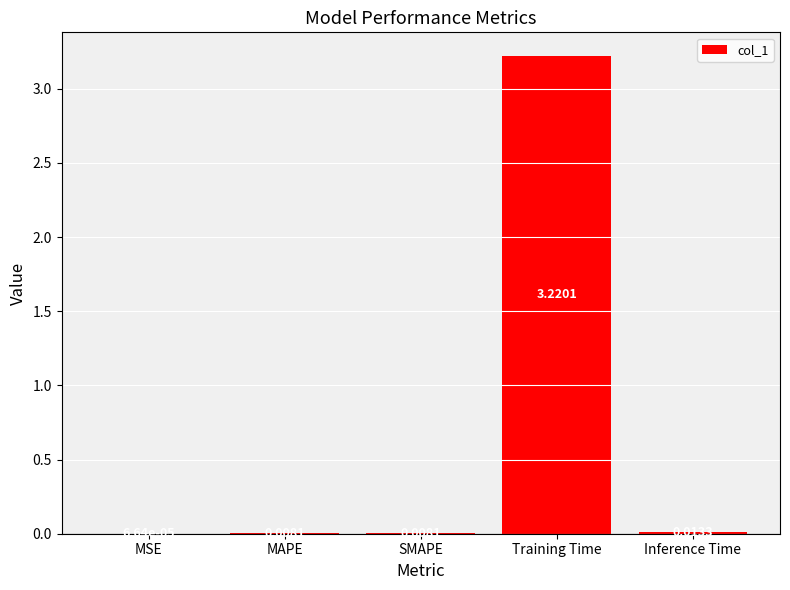

At which label is the value closest to 1?

Inference Time